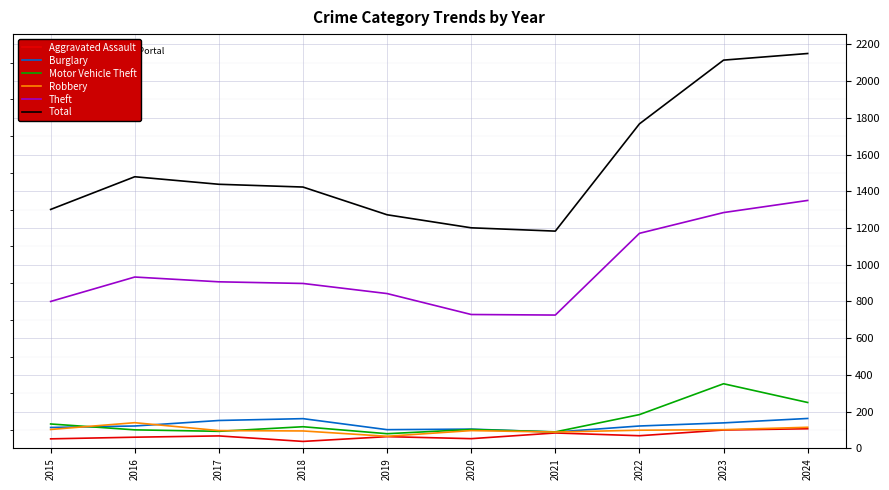

What is the sum of all Robbery values?

1003